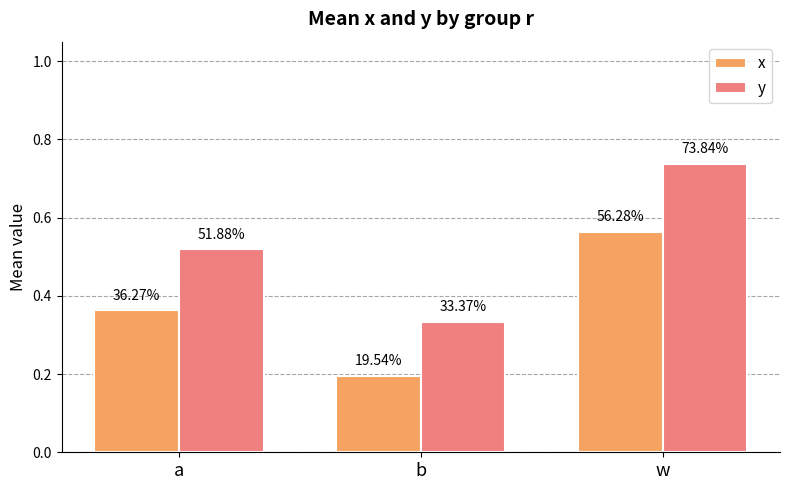

How many bars are there in total?

6